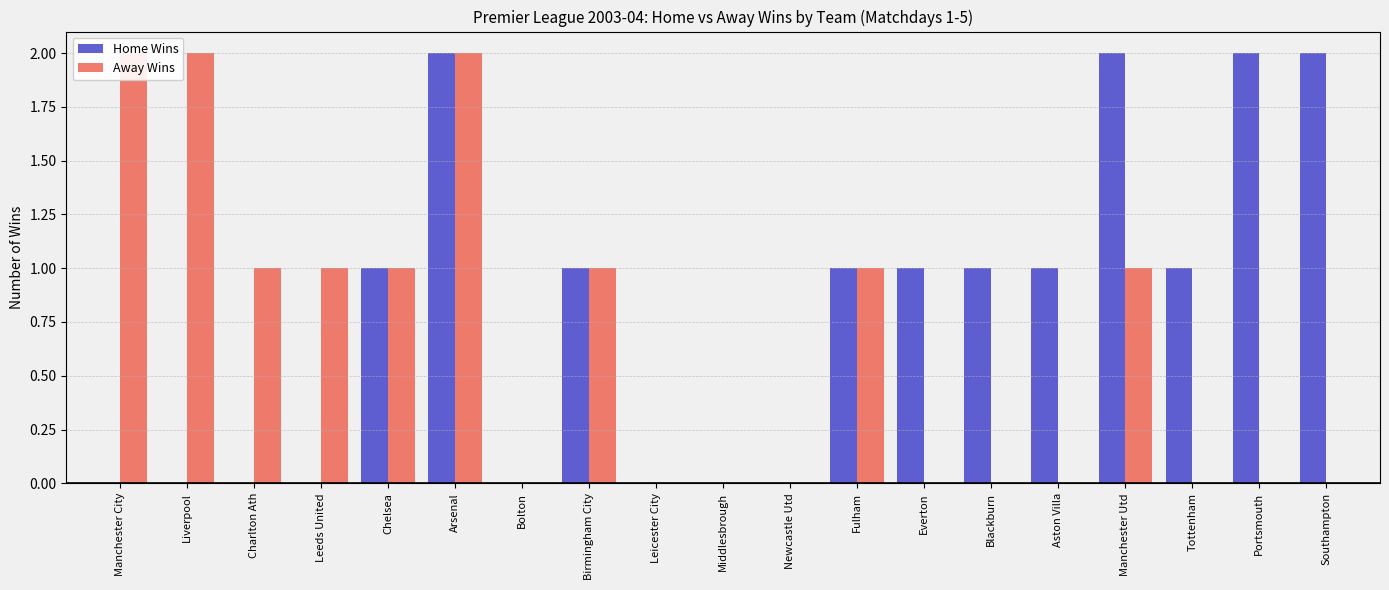

Which series changed the most between Arsenal and Leicester City?

Home Wins